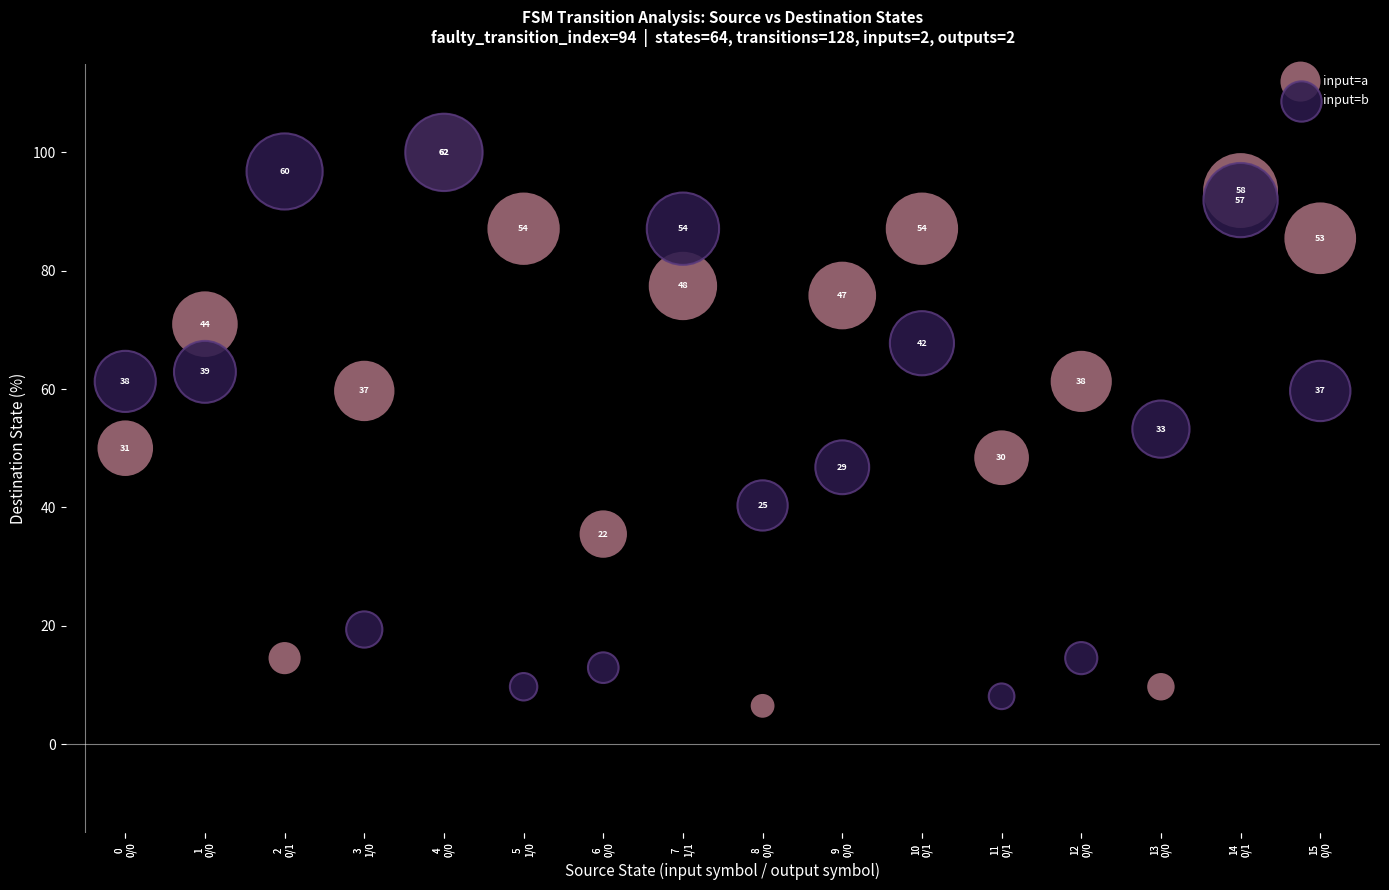

What are all the series names shown in the legend?

input=a, input=b